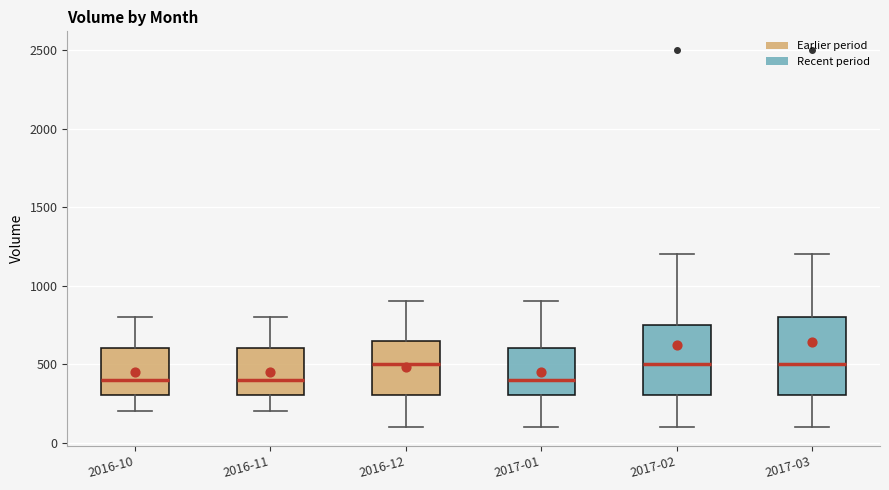

Where is the lower edge of the box for 2017-01 on the y-axis? The values are not printed on the chart, so give them approximately, as read against the axis.

300